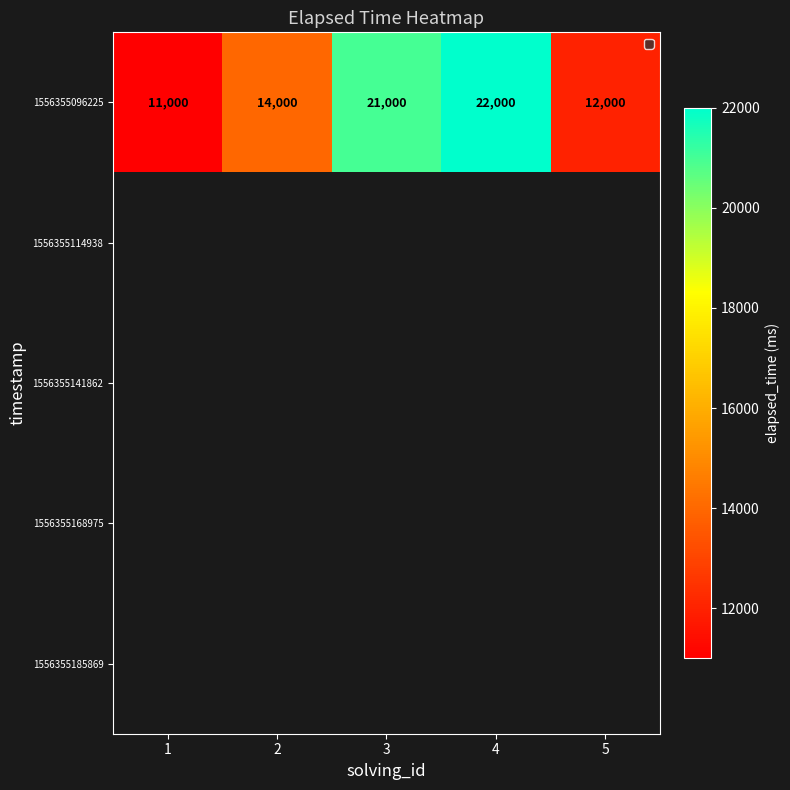

The 1556355096225 series shows 18592 at 2. True or false?

False